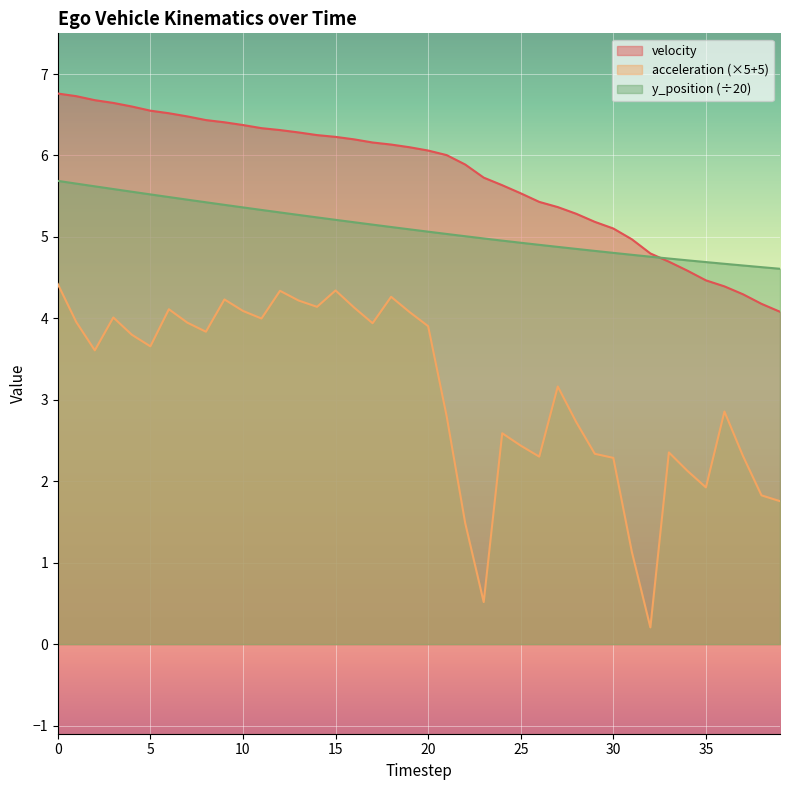

What is the total value across all series at 27?

13.4